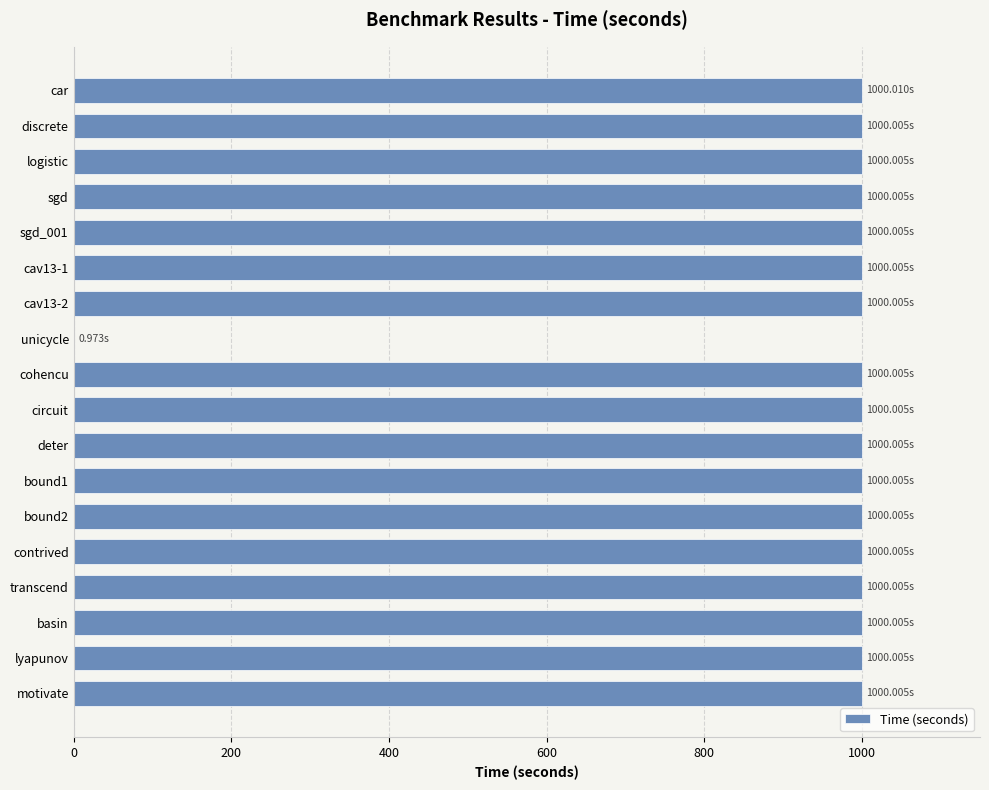

What is the sum of the values at cav13-1 and contrived?

2000.0